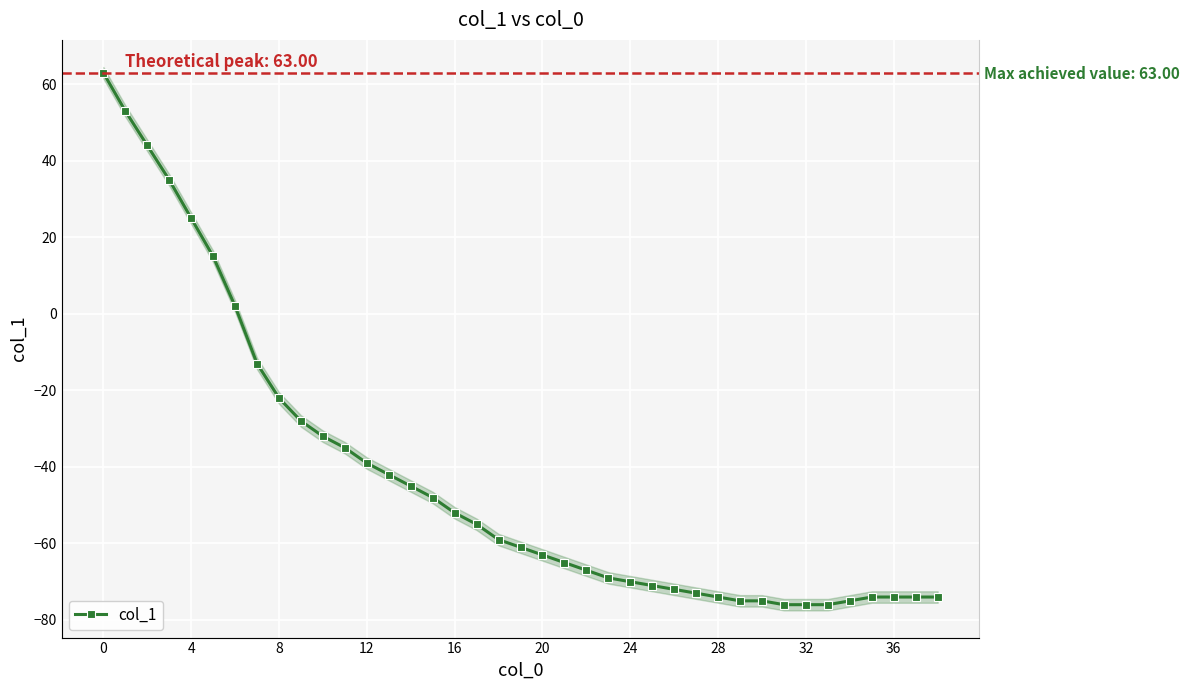

How many lines are shown in the chart?

1